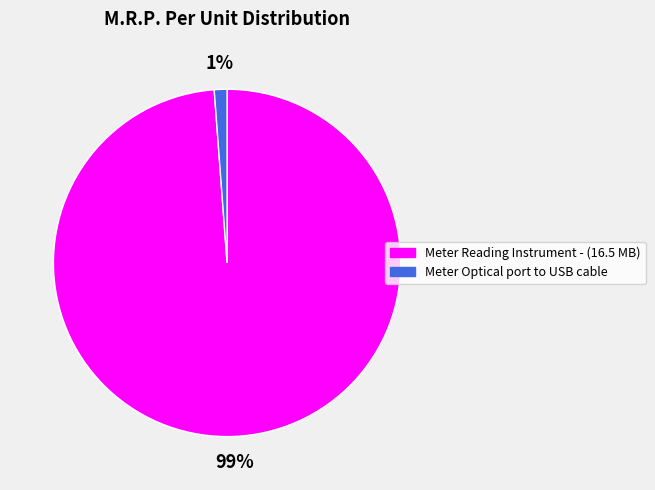

Between Meter Reading Instrument - (16.5 MB) and Meter Optical port to USB cable, which is larger?

Meter Reading Instrument - (16.5 MB)